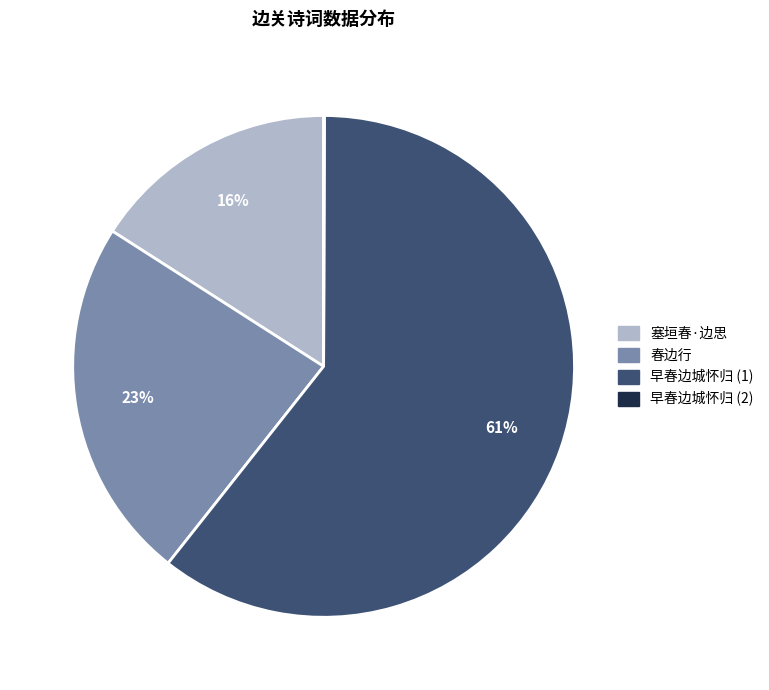

To the nearest percent, what is the difference between the largest and smallest slice percentages?

61%